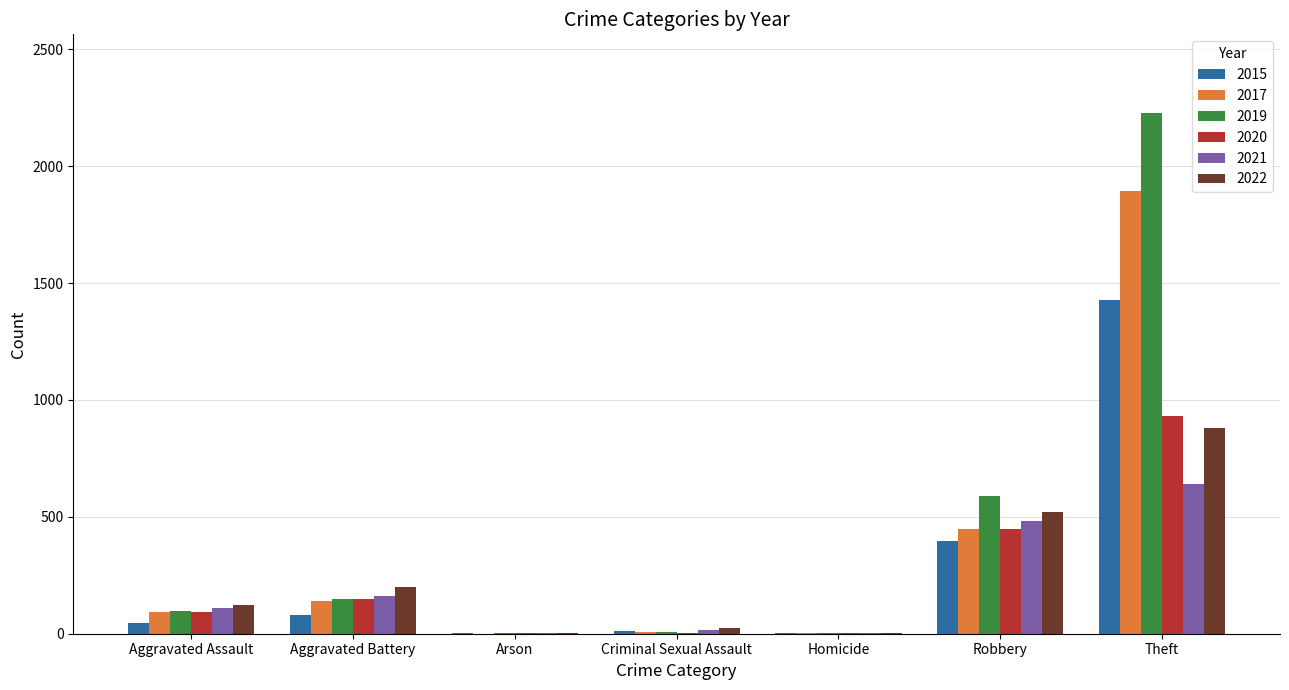

What is the sum of all 2021 values?

1419